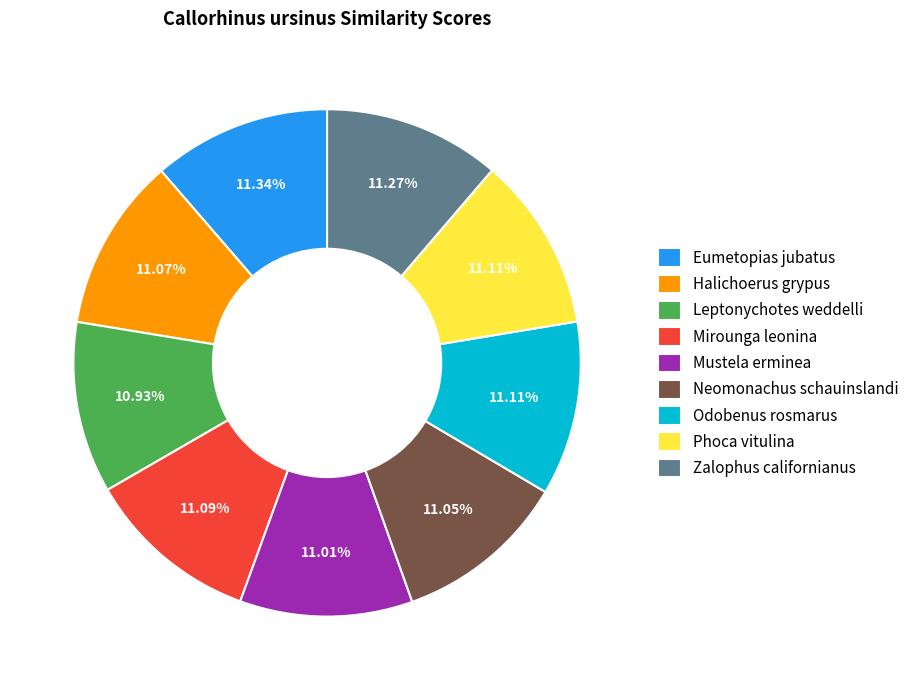

Is the sum of Mustela erminea and Neomonachus schauinslandi greater than half?

No